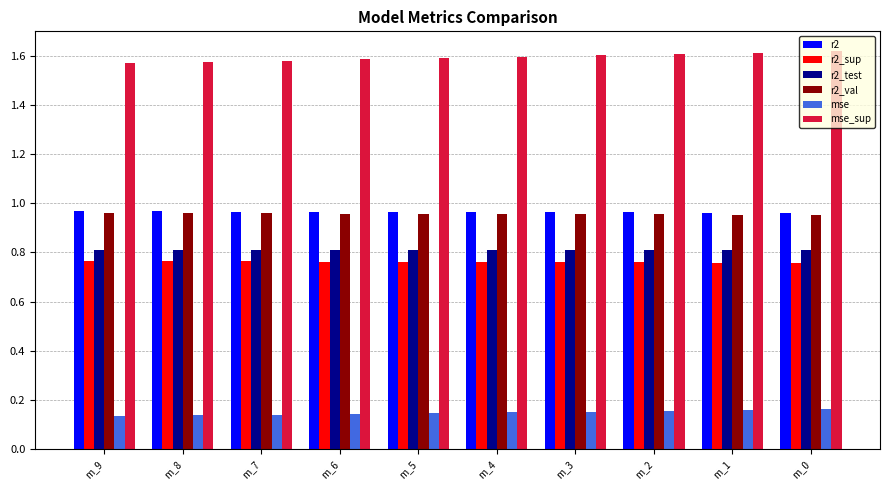

Which series has the largest total across all categories?

mse_sup